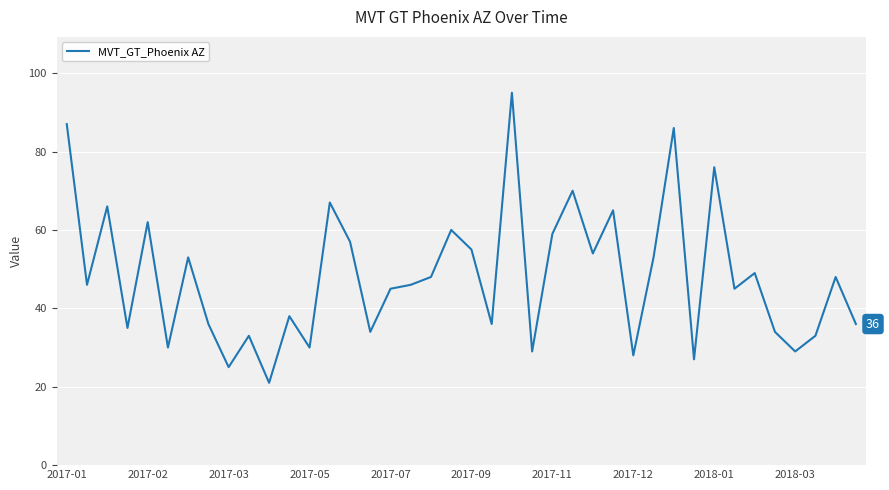

What is the minimum value shown in the chart?

21